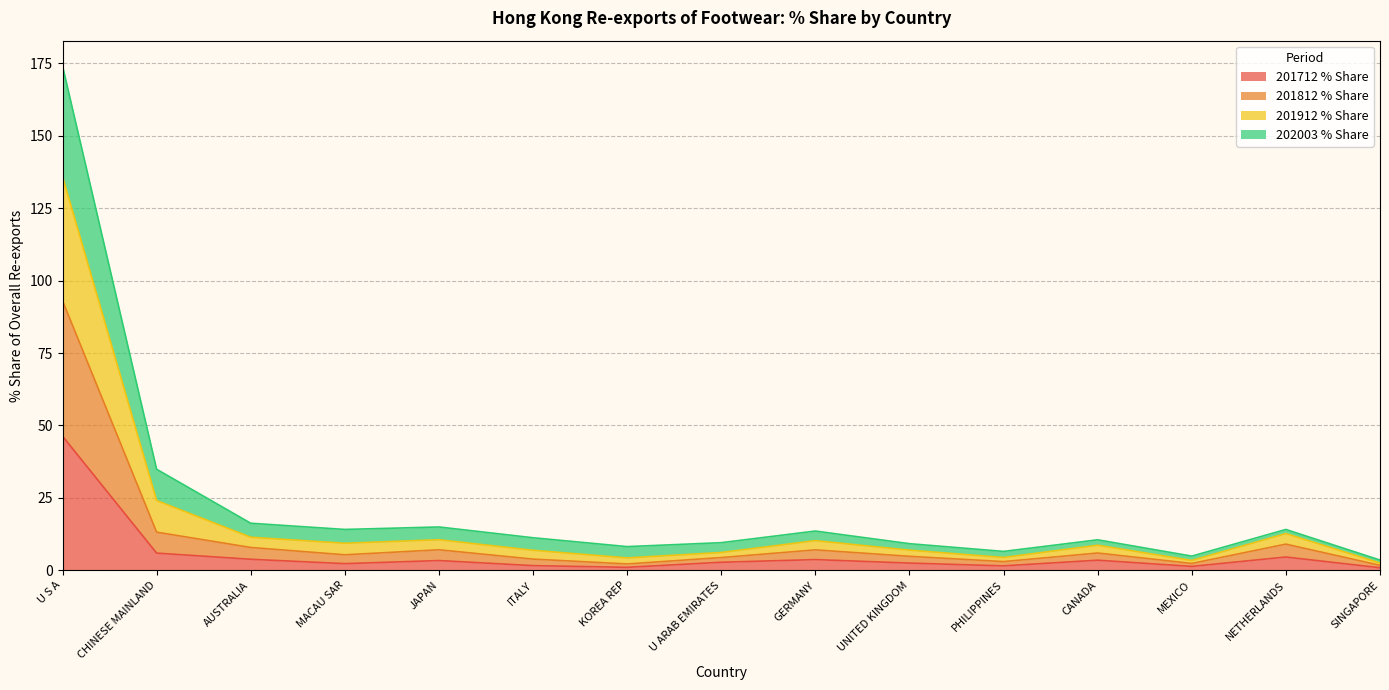

At which category is the sum across all series the highest?

U S A